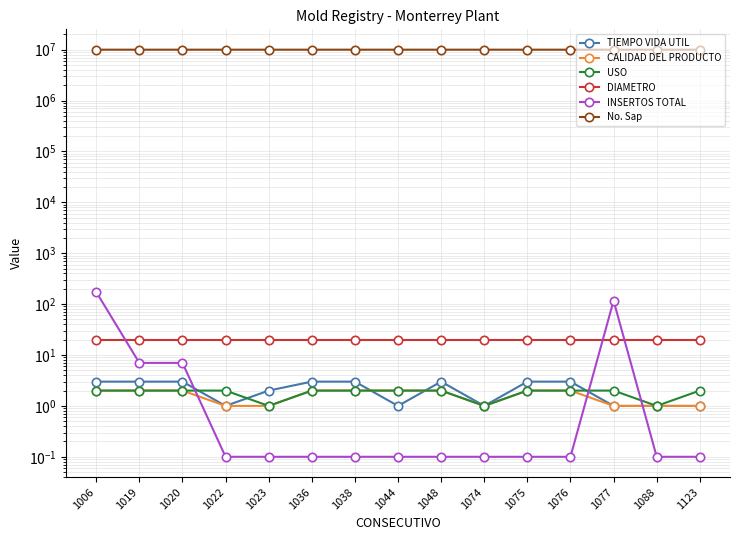

True or false: No. Sap and INSERTOS TOTAL cross at least once.

False